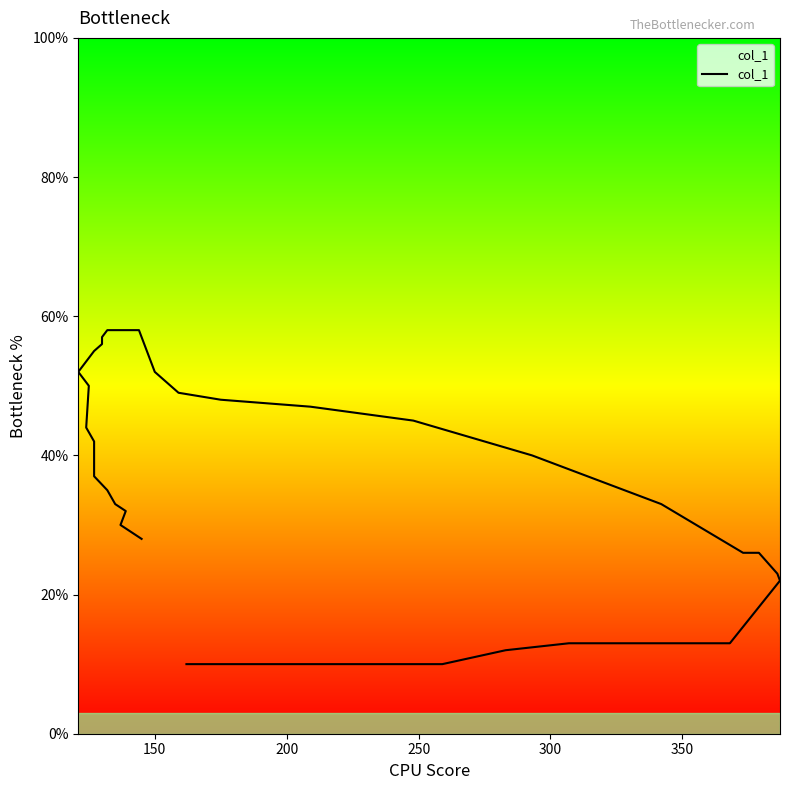

How many lines are shown in the chart?

1